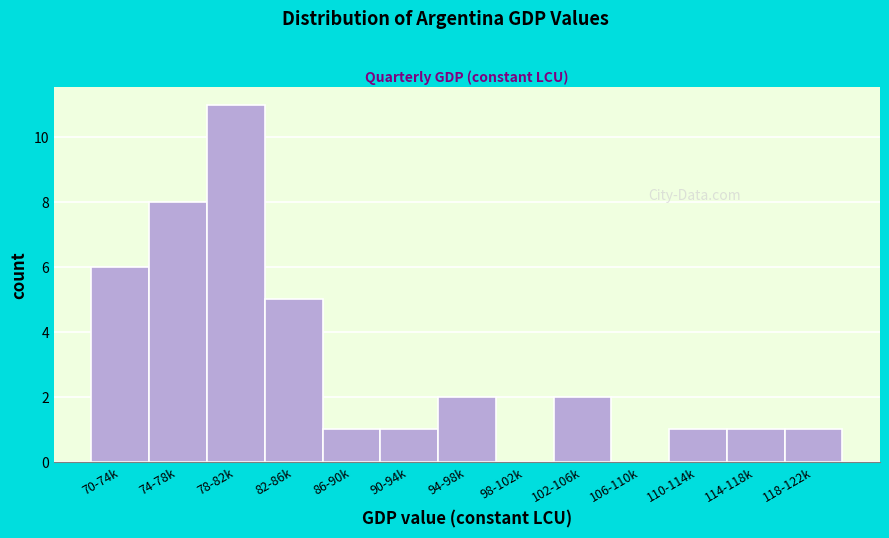

Reading left to right, transcribe all the data shown in this chart.

70-74k=6	74-78k=8	78-82k=11	82-86k=5	86-90k=1	90-94k=1	94-98k=2	98-102k=0	102-106k=2	106-110k=0	110-114k=1	114-118k=1	118-122k=1